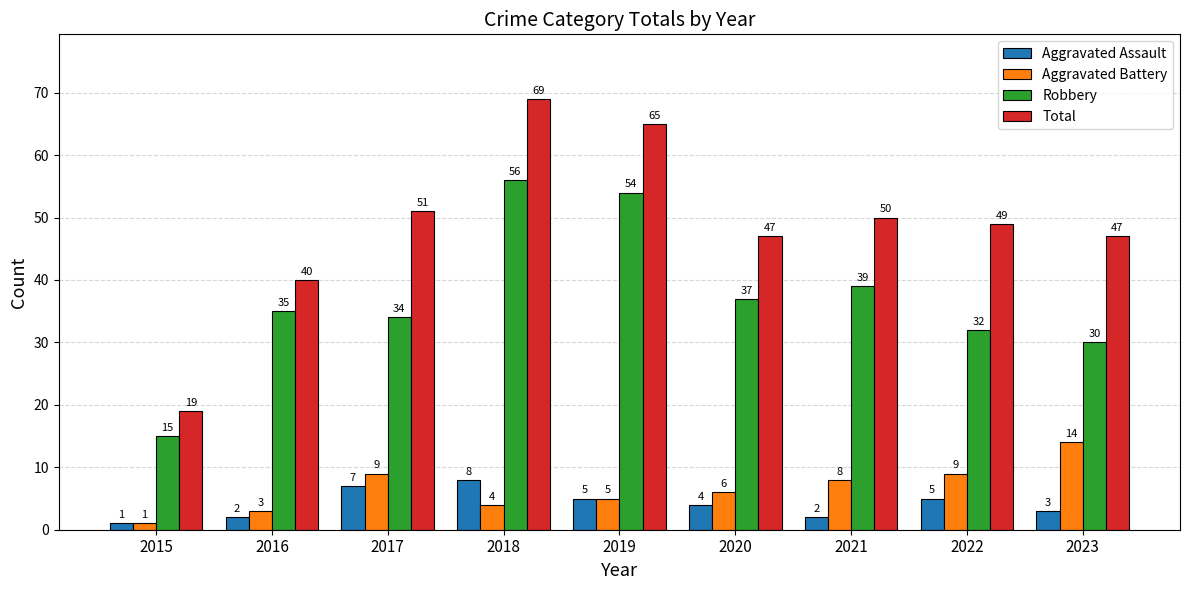

Which category has the lowest value in the Aggravated Battery series?

2015